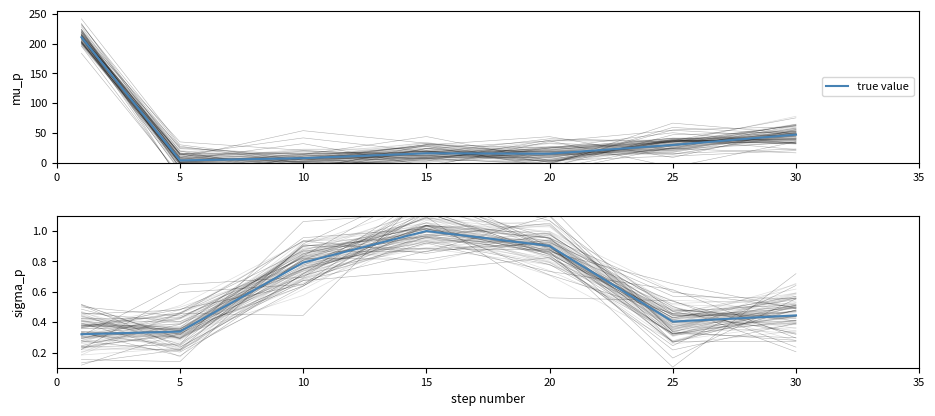

What is the average value?

0.6